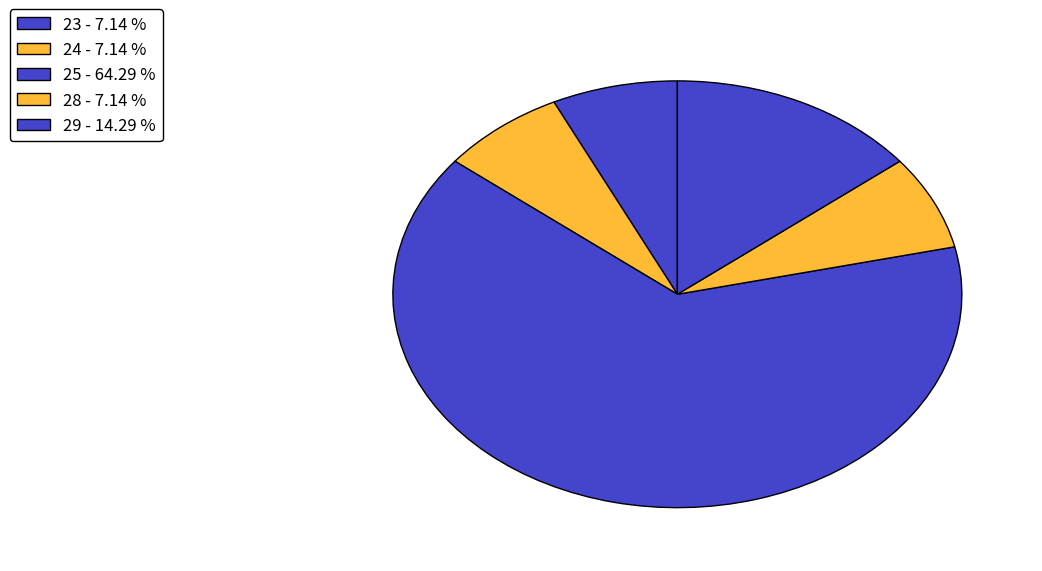

How many slices are in this pie chart?

5